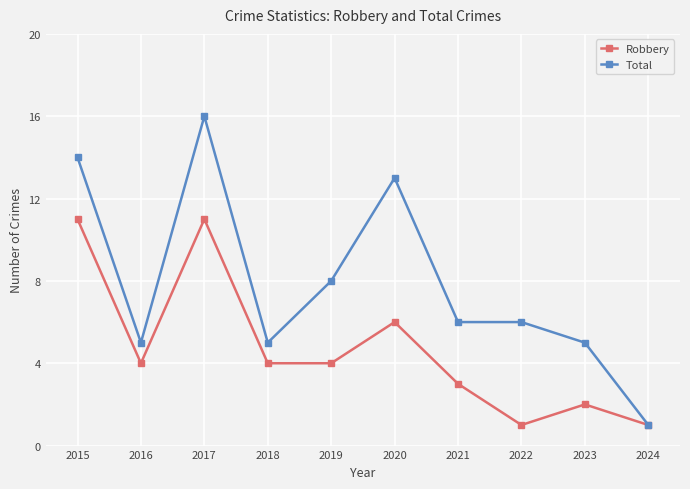

Reading left to right, transcribe all the data shown in this chart.

Robbery: 11	4	11	4	4	6	3	1	2	1
Total: 14	5	16	5	8	13	6	6	5	1